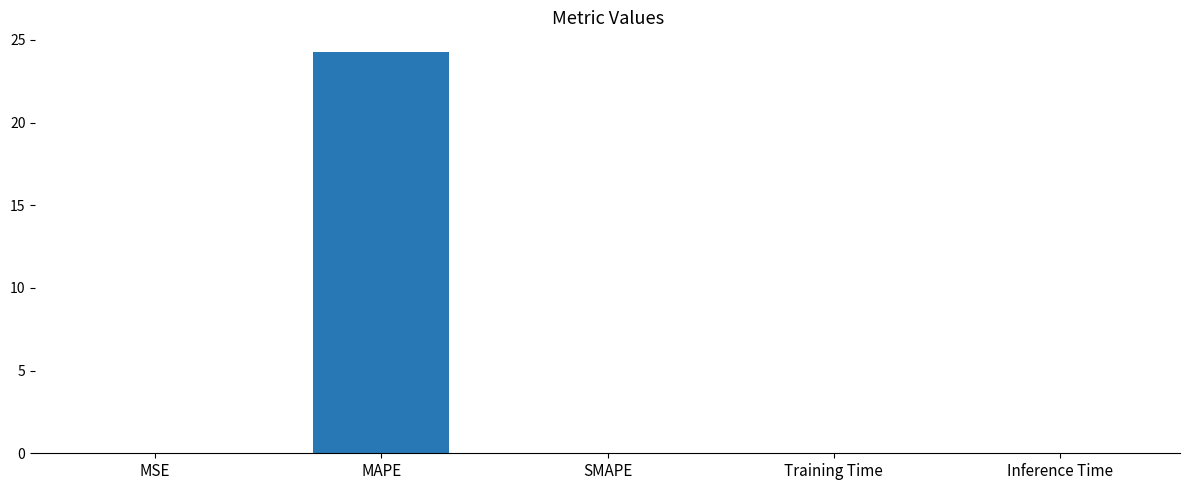

What is the maximum value shown in the chart?

24.2